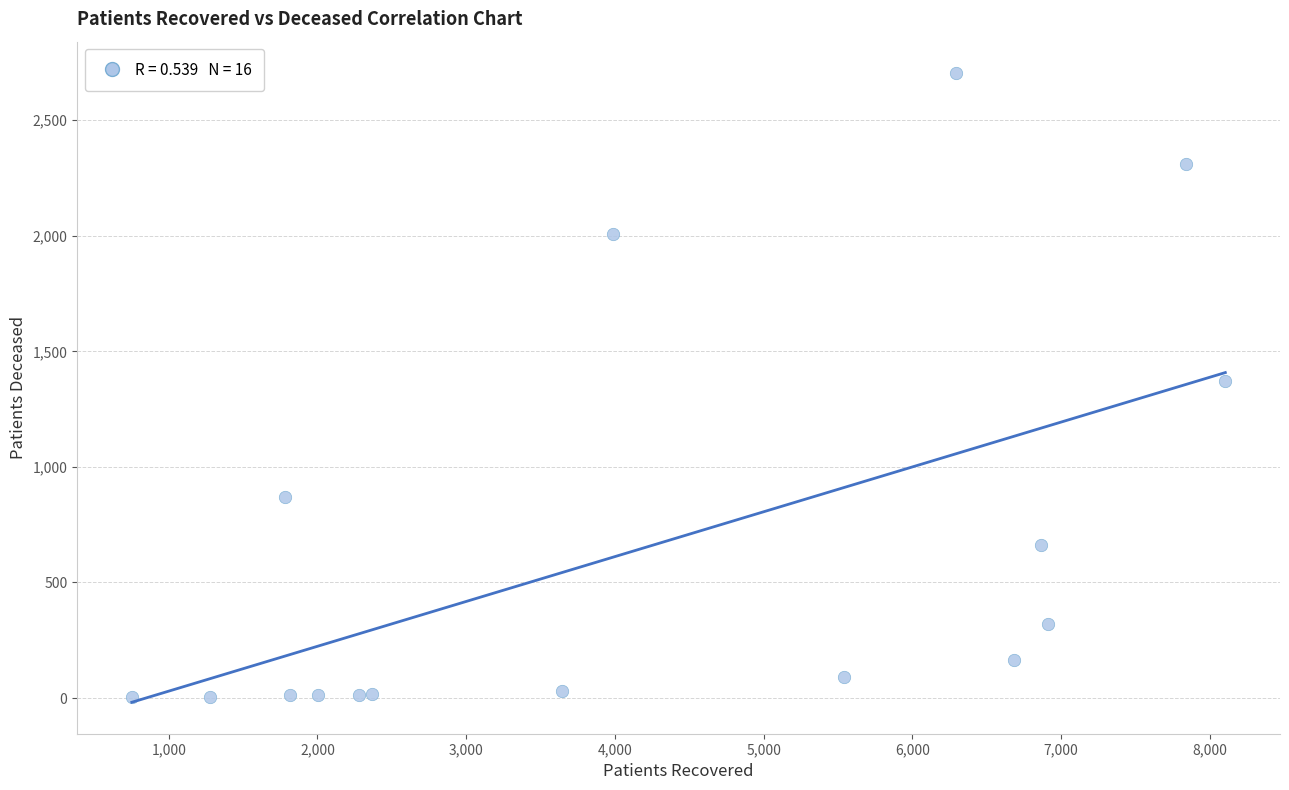

What is the range of X values (max minus min)?

7352